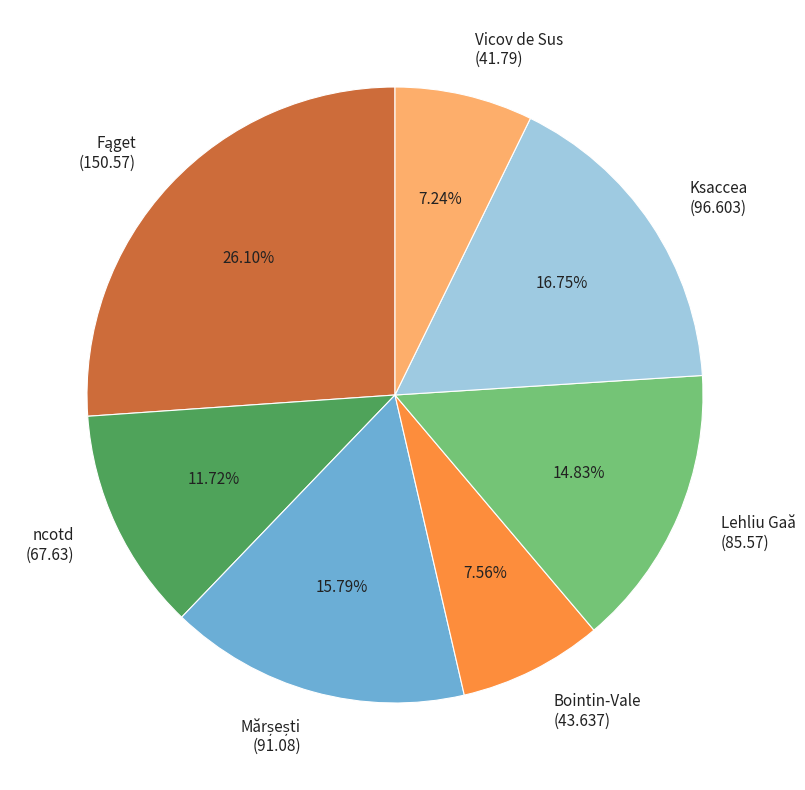

Between Ksaccea (96.603) and Vicov de Sus (41.79), which is larger?

Ksaccea (96.603)